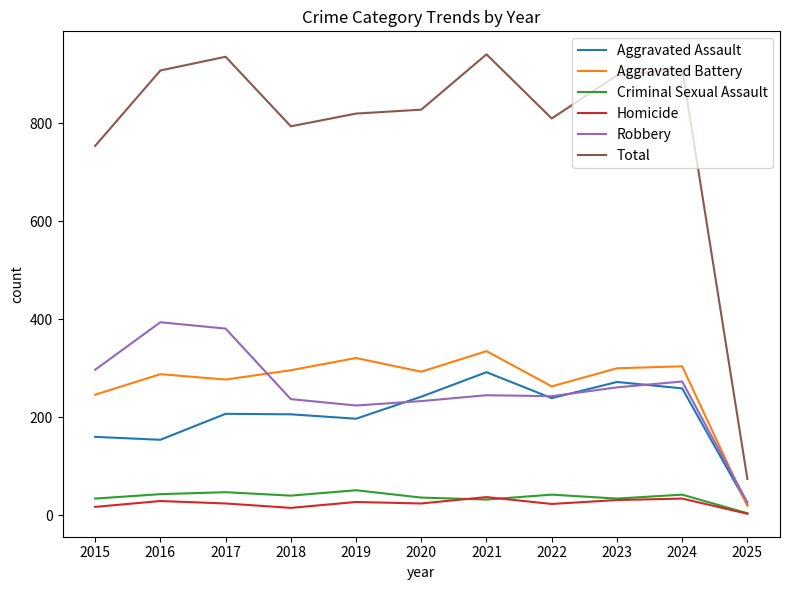

Does the chart have visible grid lines?

No